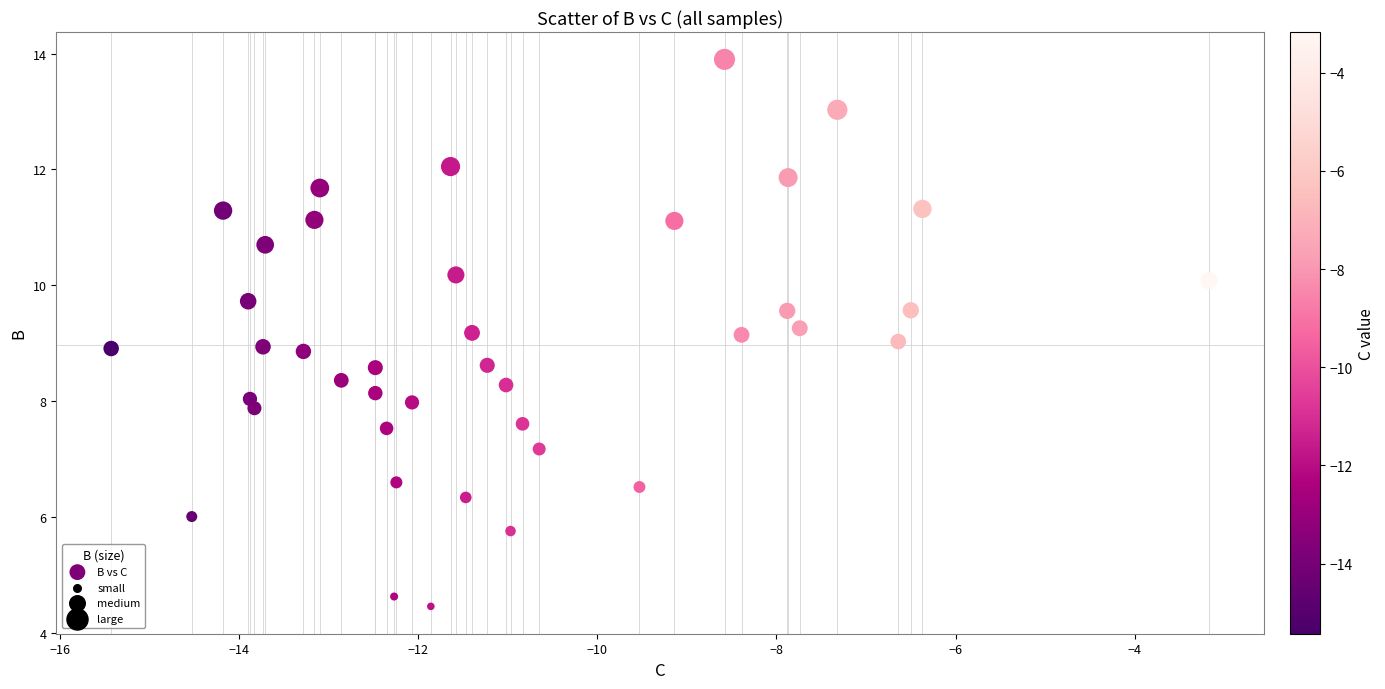

What is the range of X values (max minus min)?

12.3